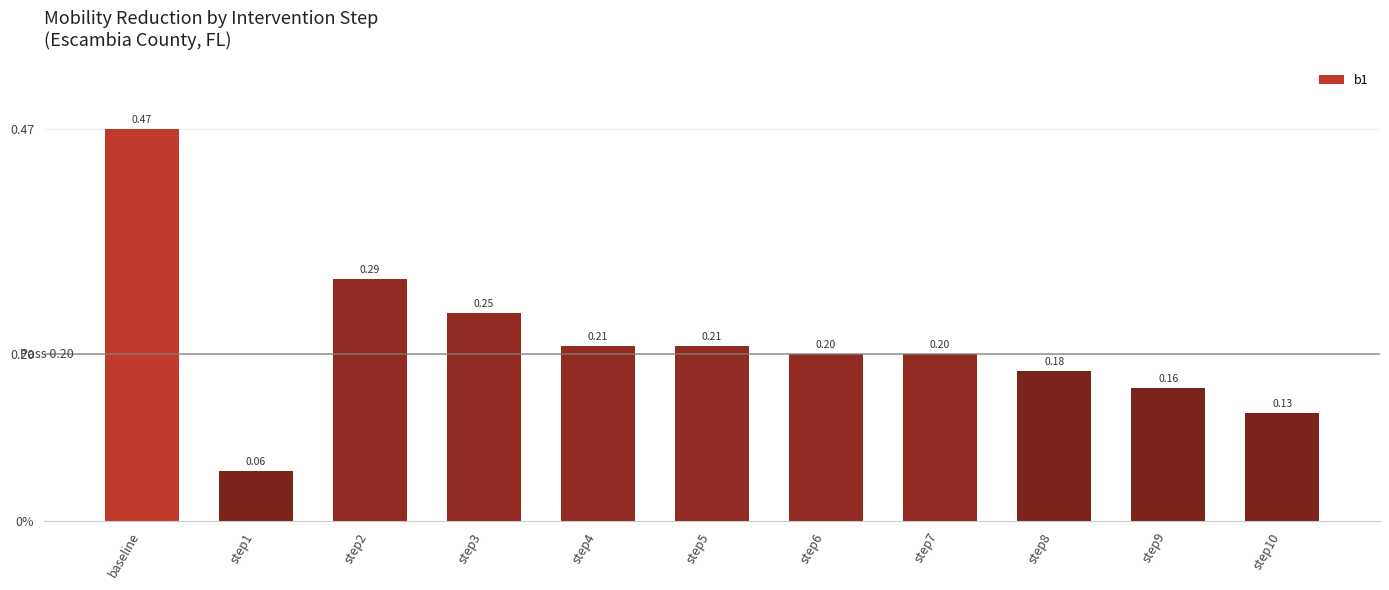

Reading left to right, extract all data points from this chart.

baseline=0.5	step1=0.1	step2=0.3	step3=0.2	step4=0.2	step5=0.2	step6=0.2	step7=0.2	step8=0.2	step9=0.2	step10=0.1